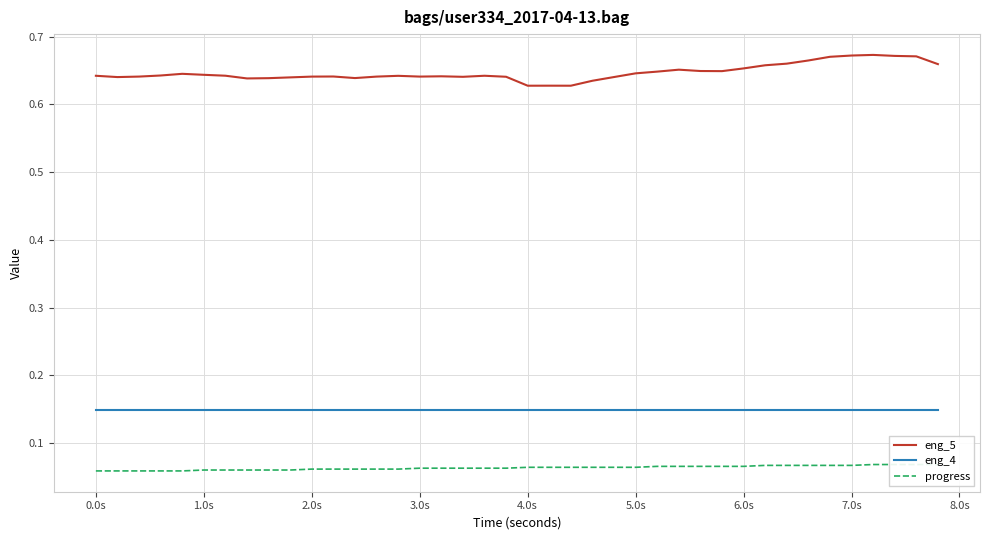

Which series has the largest total across all categories?

eng_5